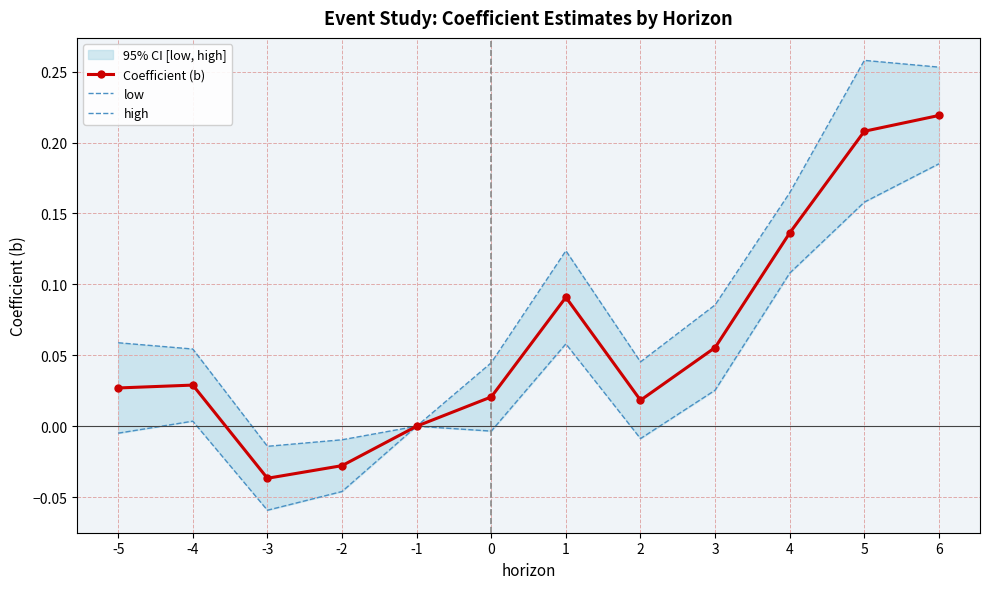

True or false: Coefficient (b) and high intersect in this chart.

False